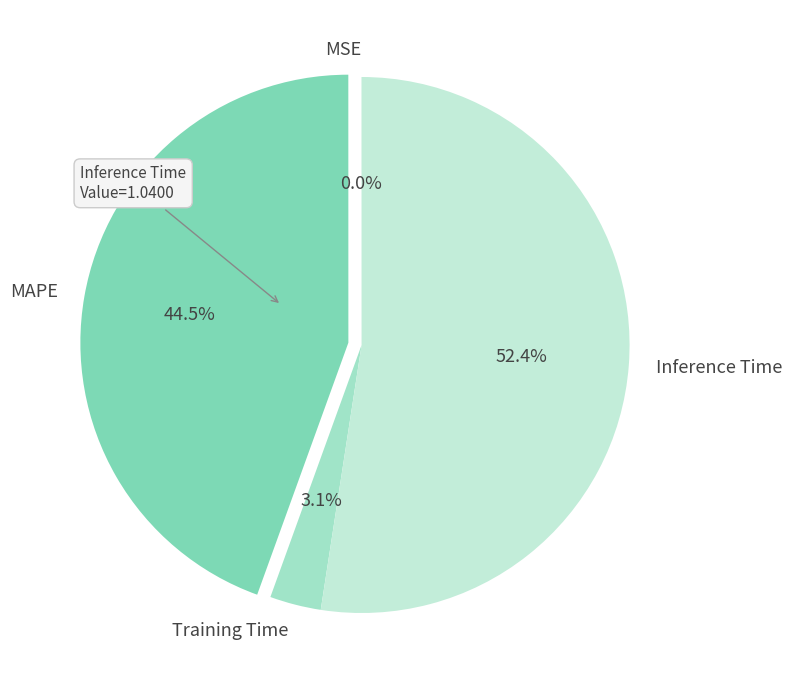

Which category has the biggest portion of the pie?

Inference Time